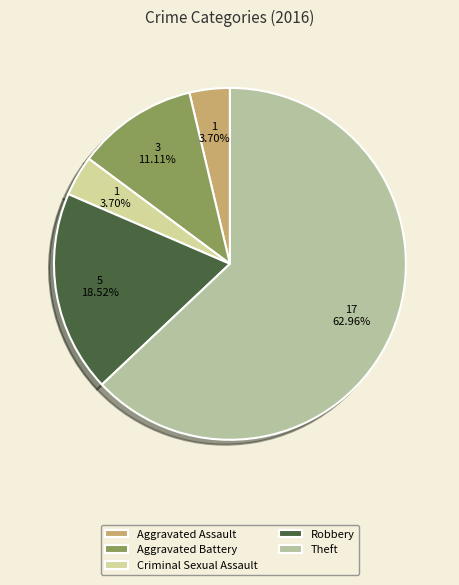

Is there a majority slice in this chart?

Yes